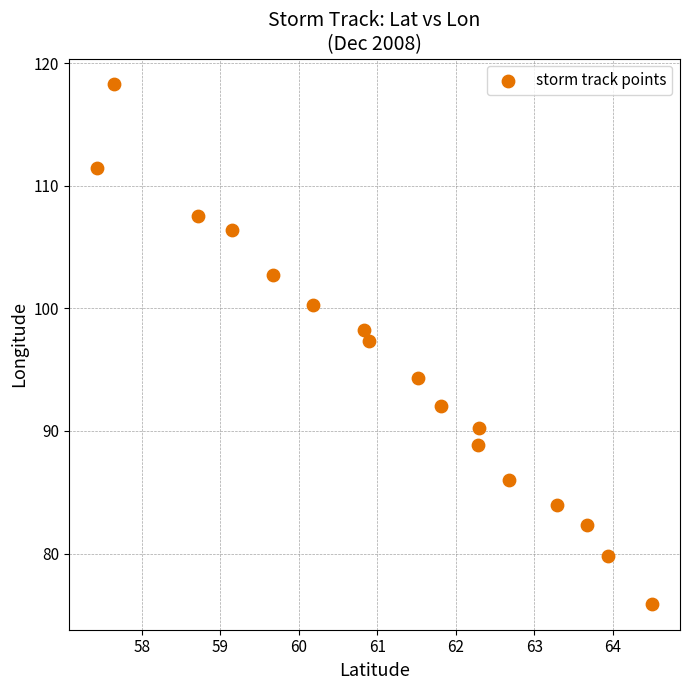

What is the range of X values (max minus min)?

7.1